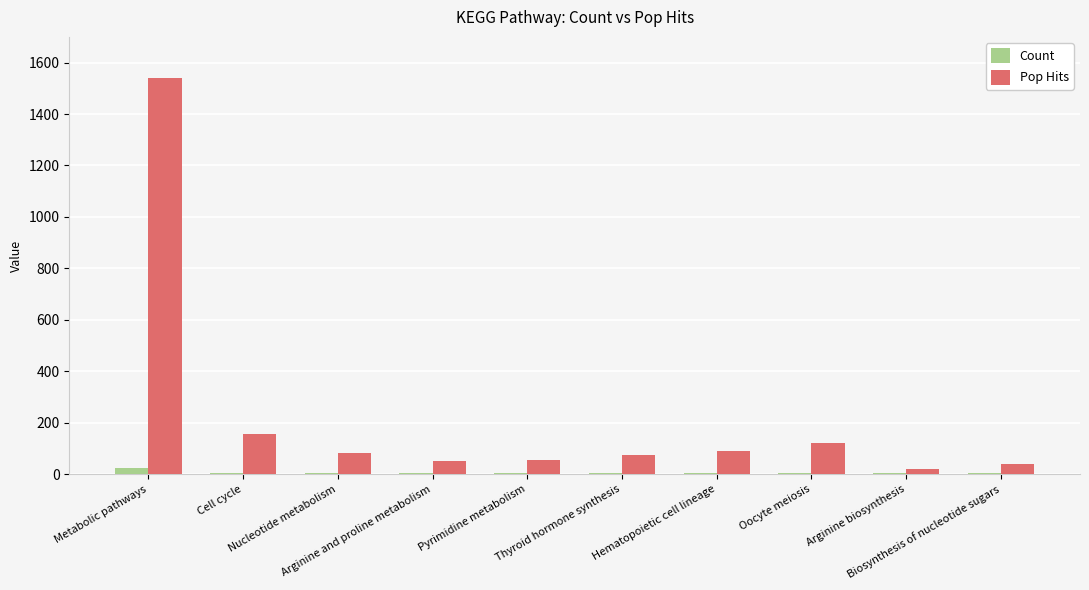

Are the bars grouped side by side (vs. stacked)?

Yes